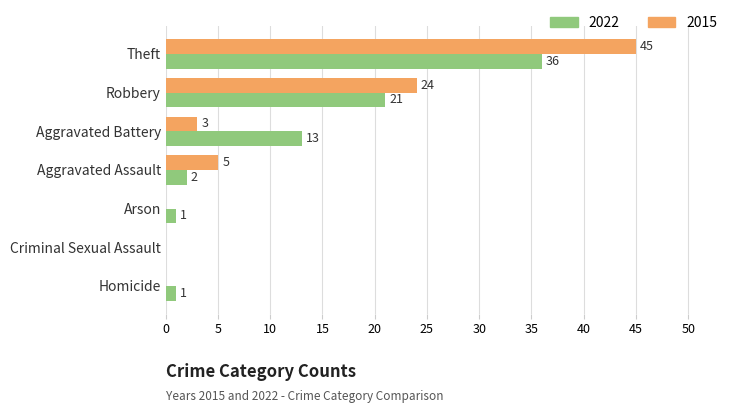

Between Criminal Sexual Assault and Homicide, which series saw the biggest shift?

2022